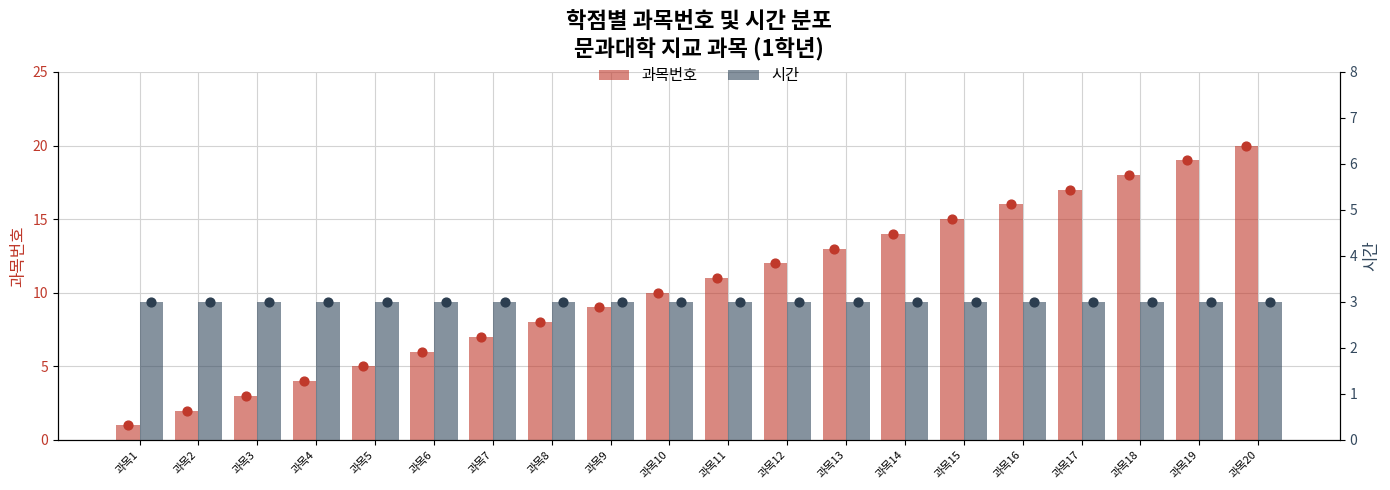

Which series has the largest total across all categories?

과목번호